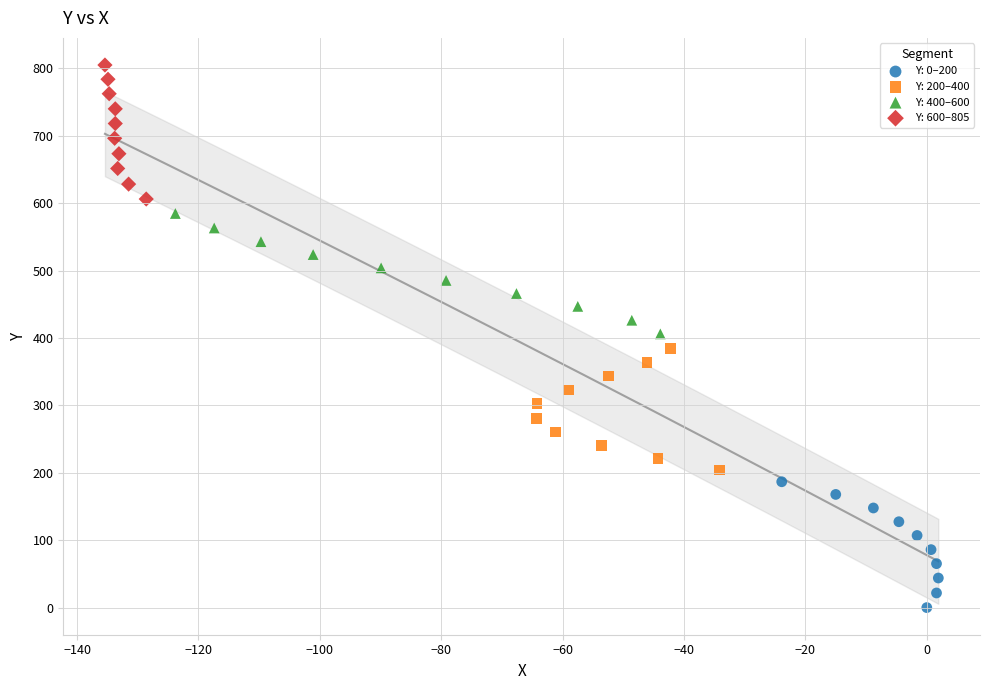

Which series reaches the maximum Y coordinate?

Y: 600–805